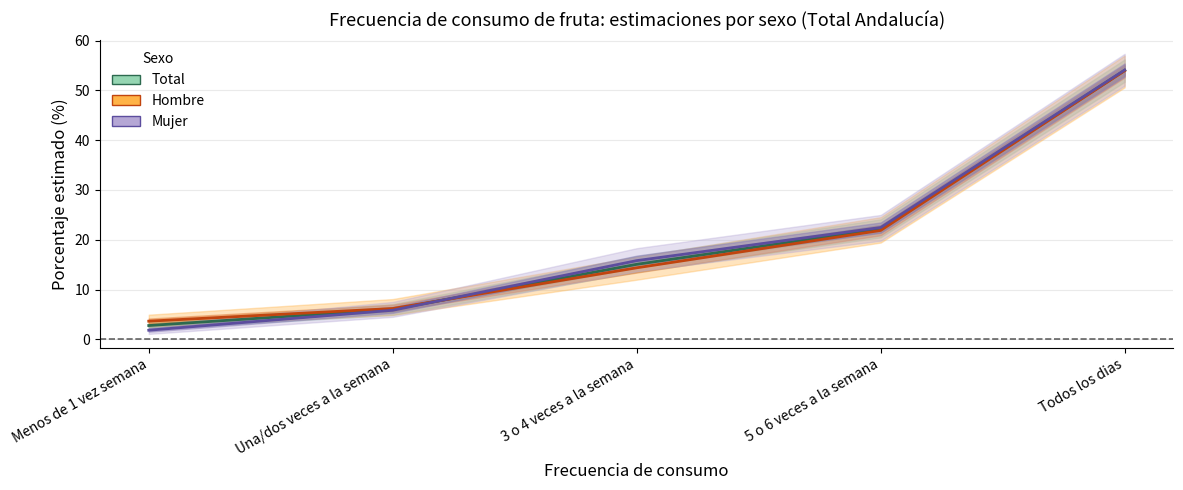

Is the value of Mujer at 3 o 4 veces a la semana greater than the value of Hombre at Menos de 1 vez semana?

Yes